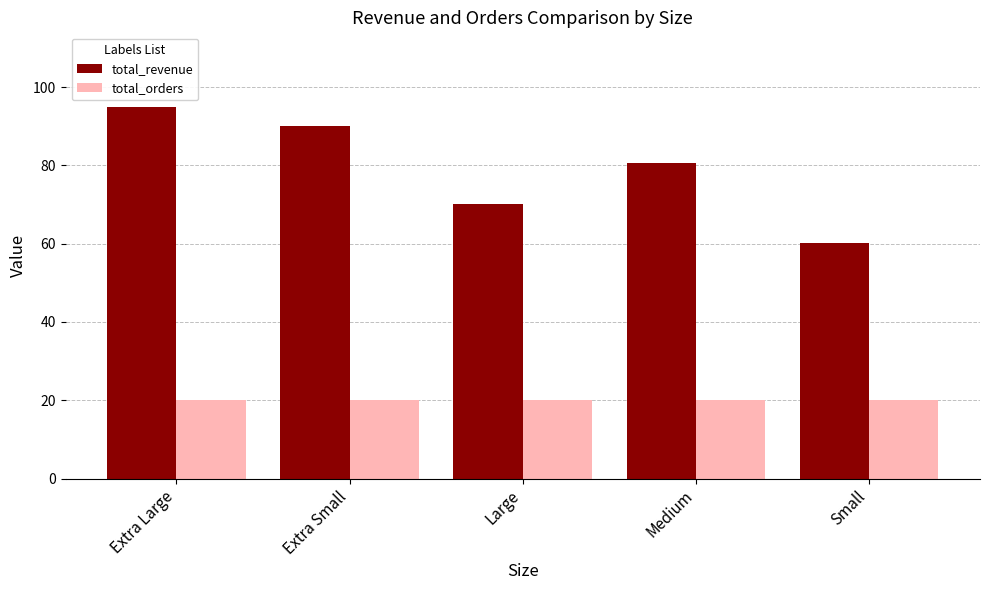

What is the total value across all series at Extra Small?

110.0